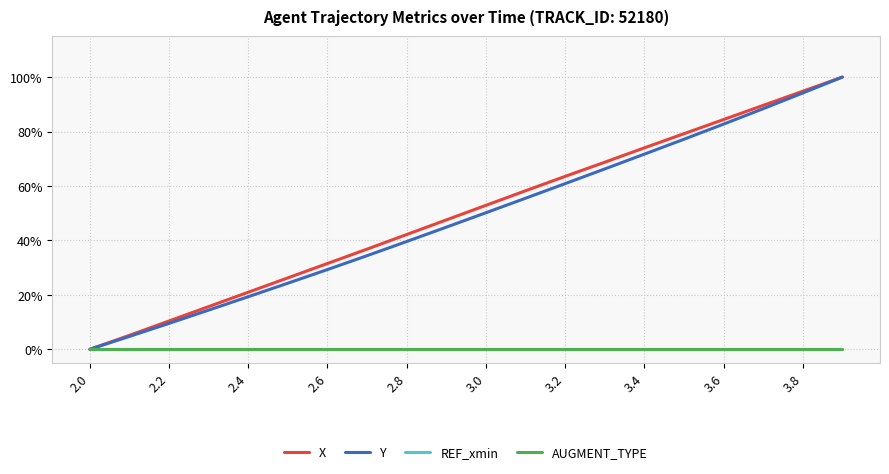

At which label does Y reach its minimum?

2.0